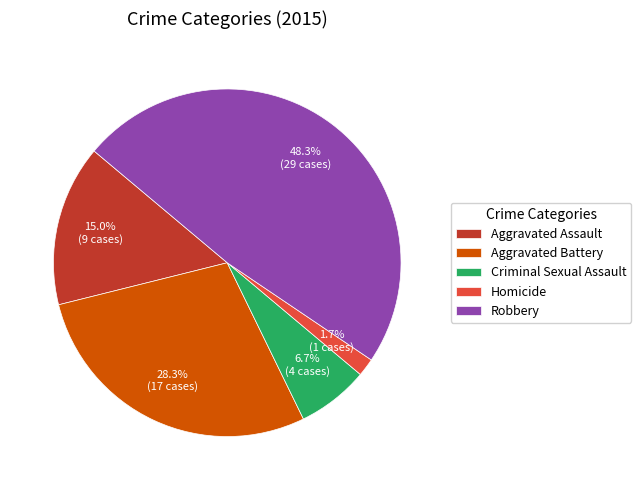

To the nearest percent, what is the combined percentage of Aggravated Battery and Criminal Sexual Assault?

35%